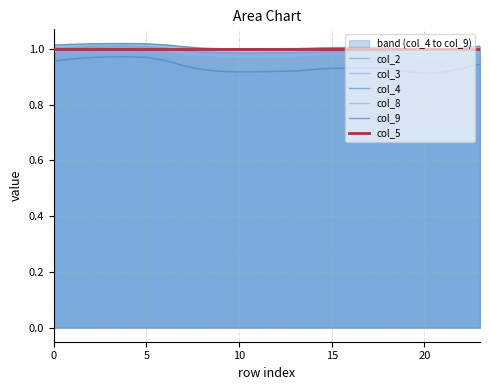

What is the greatest value displayed?

1.0